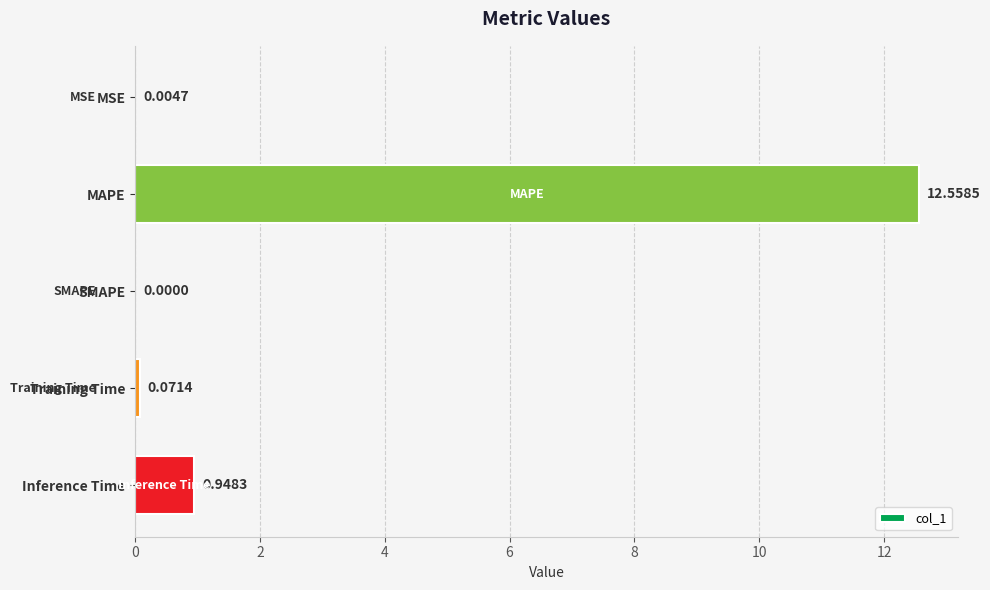

What is the sum of all values?

13.6